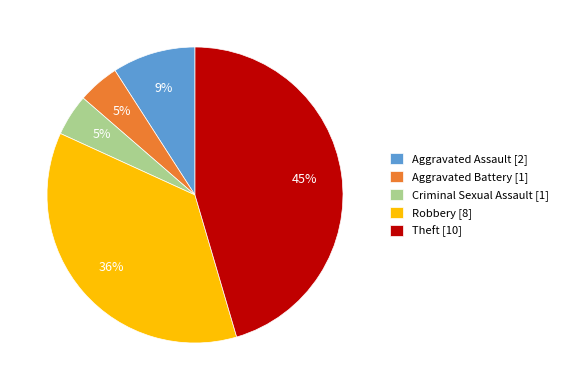

To the nearest percent, what is the combined percentage of Robbery [8] and Criminal Sexual Assault [1]?

41%